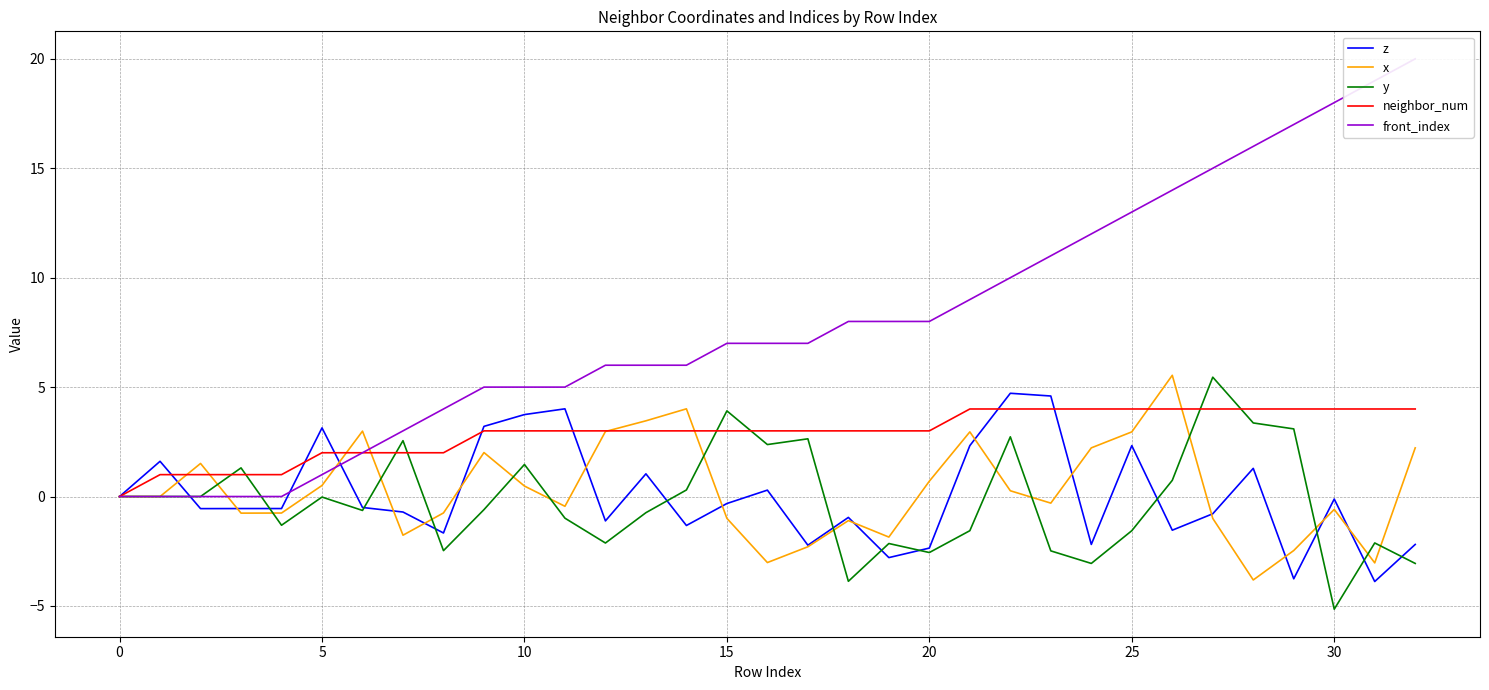

Read the neighbor_num value at 17.

3.0